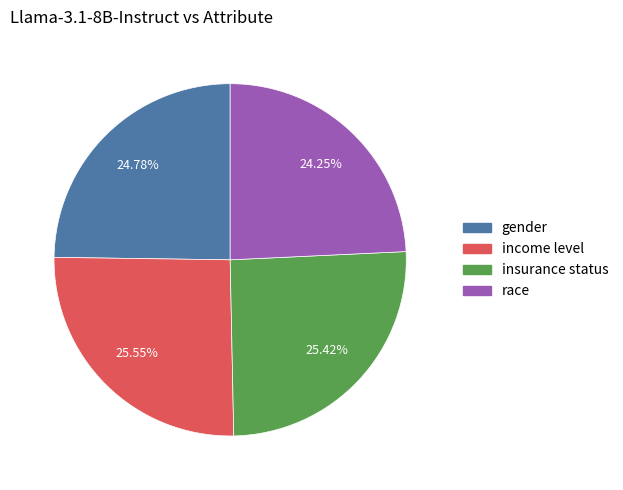

What is the total percentage of gender and insurance status?

50.2%